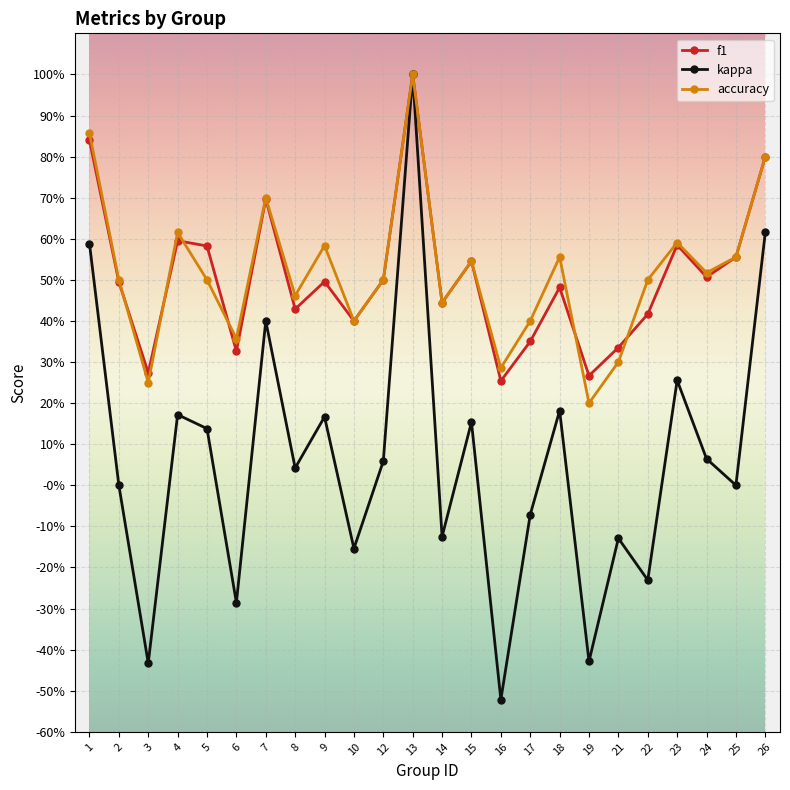

What is the sum of all f1 values?

12.2